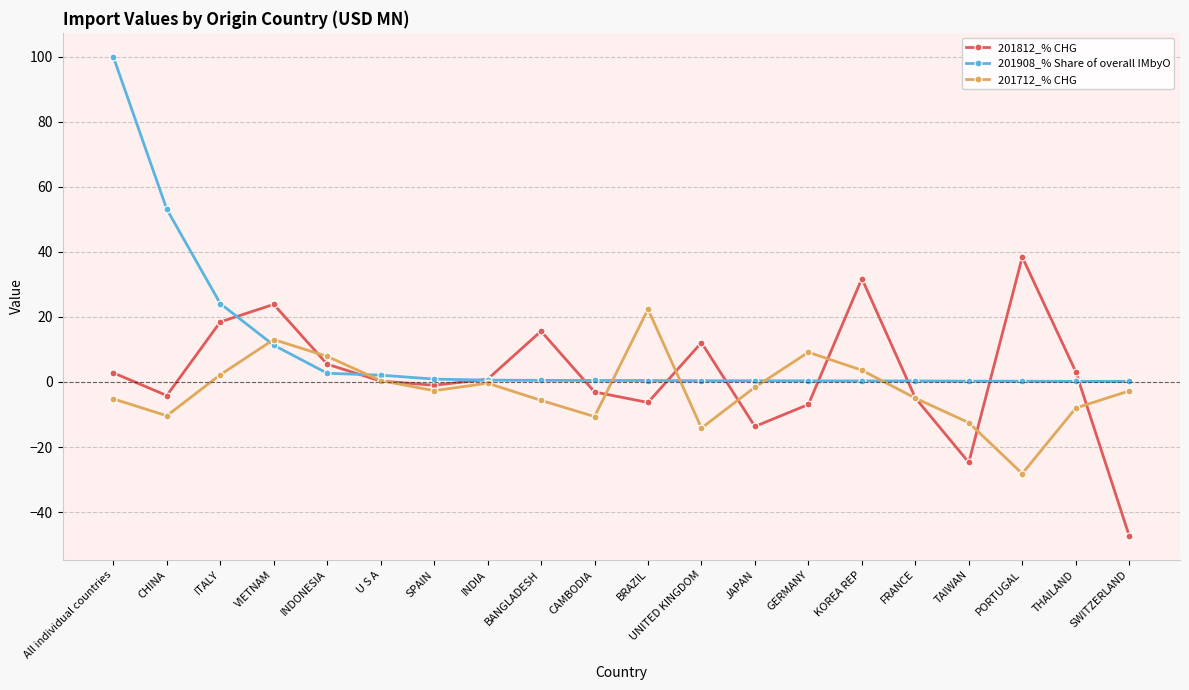

What is the sum of the 201812_% CHG values at SPAIN and BRAZIL?

-7.3